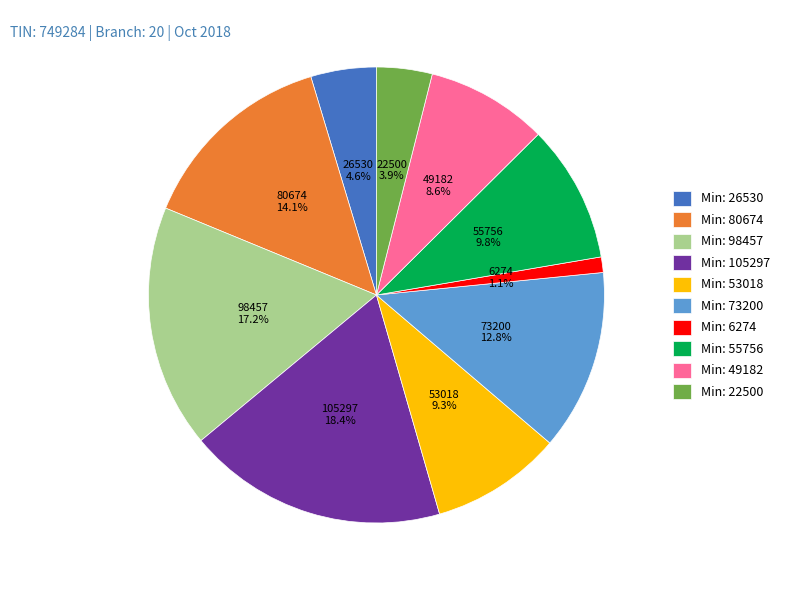

What is the smallest slice in the pie chart?

Min: 6274